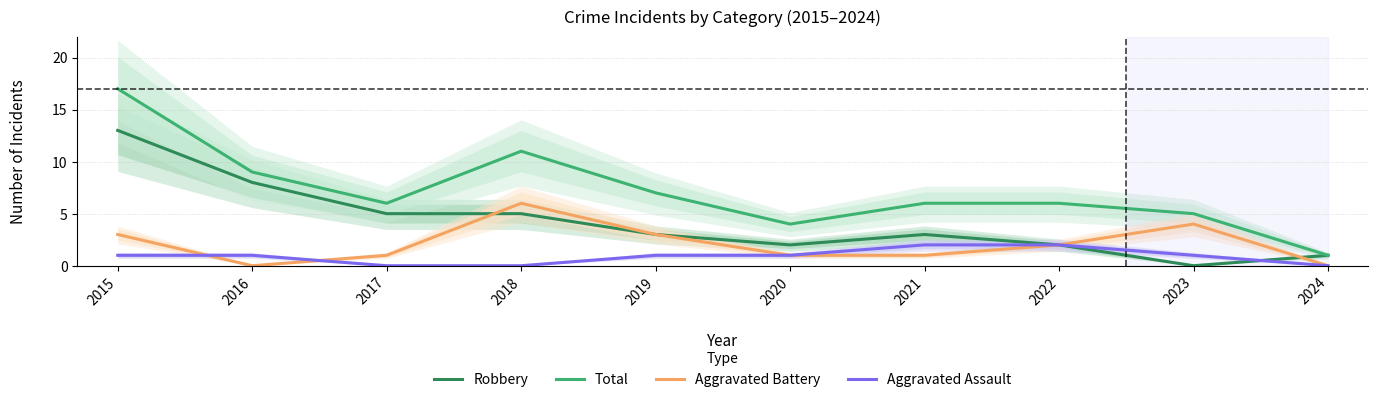

List the series in order of their overall mean, highest first.

Total, Robbery, Aggravated Battery, Aggravated Assault